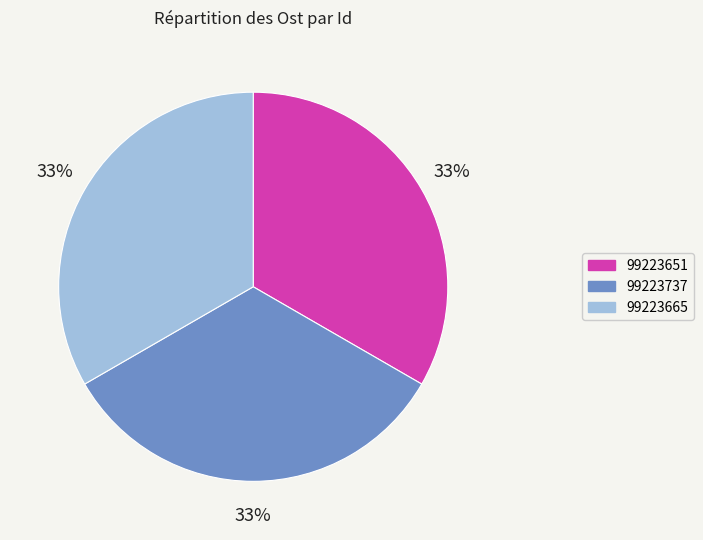

Count the number of slices in the pie.

3